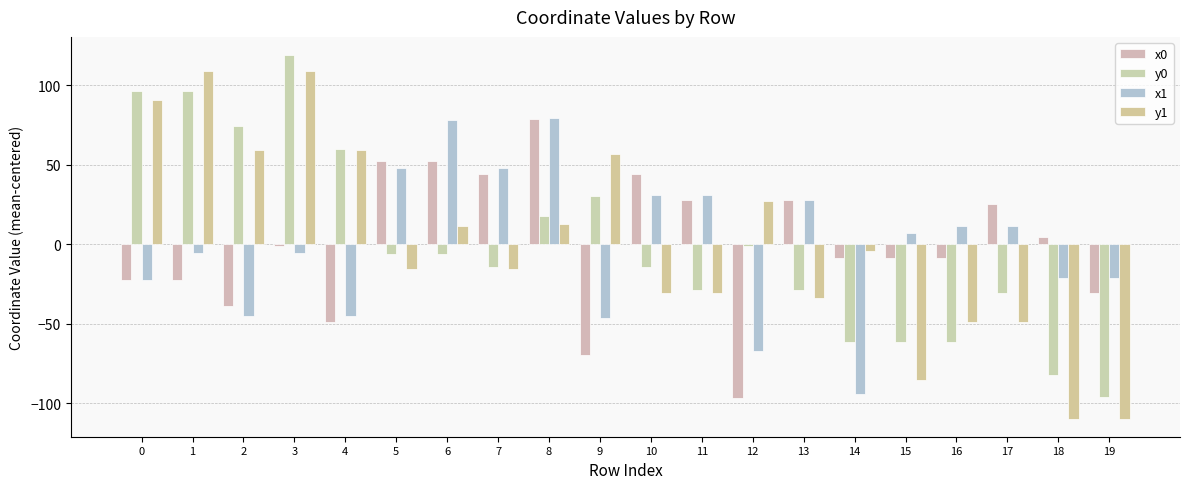

Count the number of data series in this chart.

4